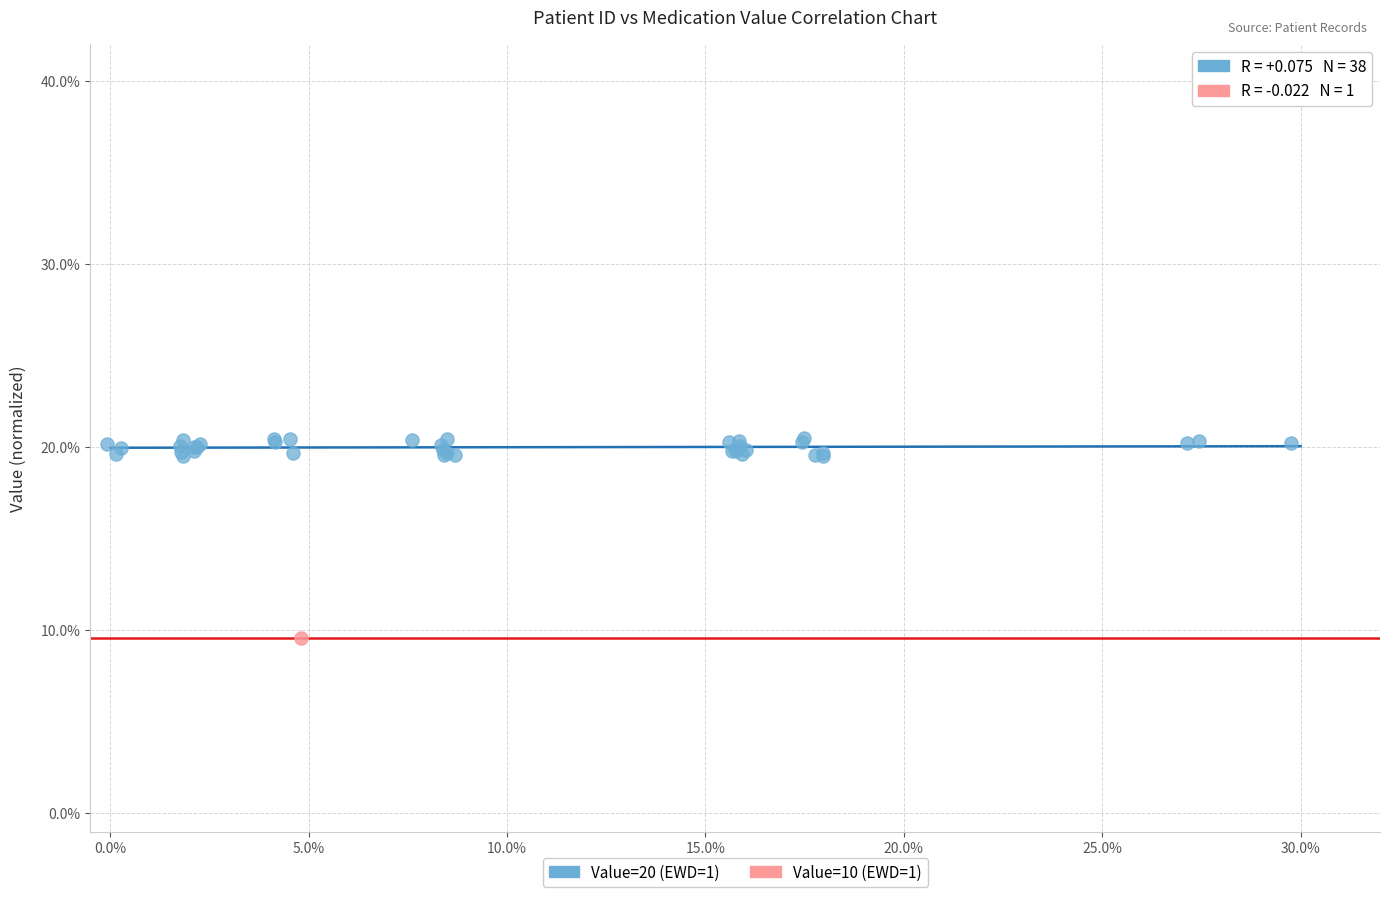

What are all the series names shown in the legend?

Value=20 (EWD=1), Value=10 (EWD=1)